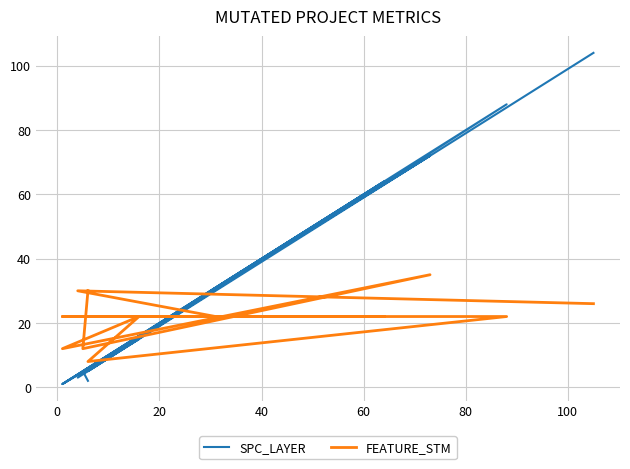

How many interior local peaks does the SPC_LAYER series have?

4